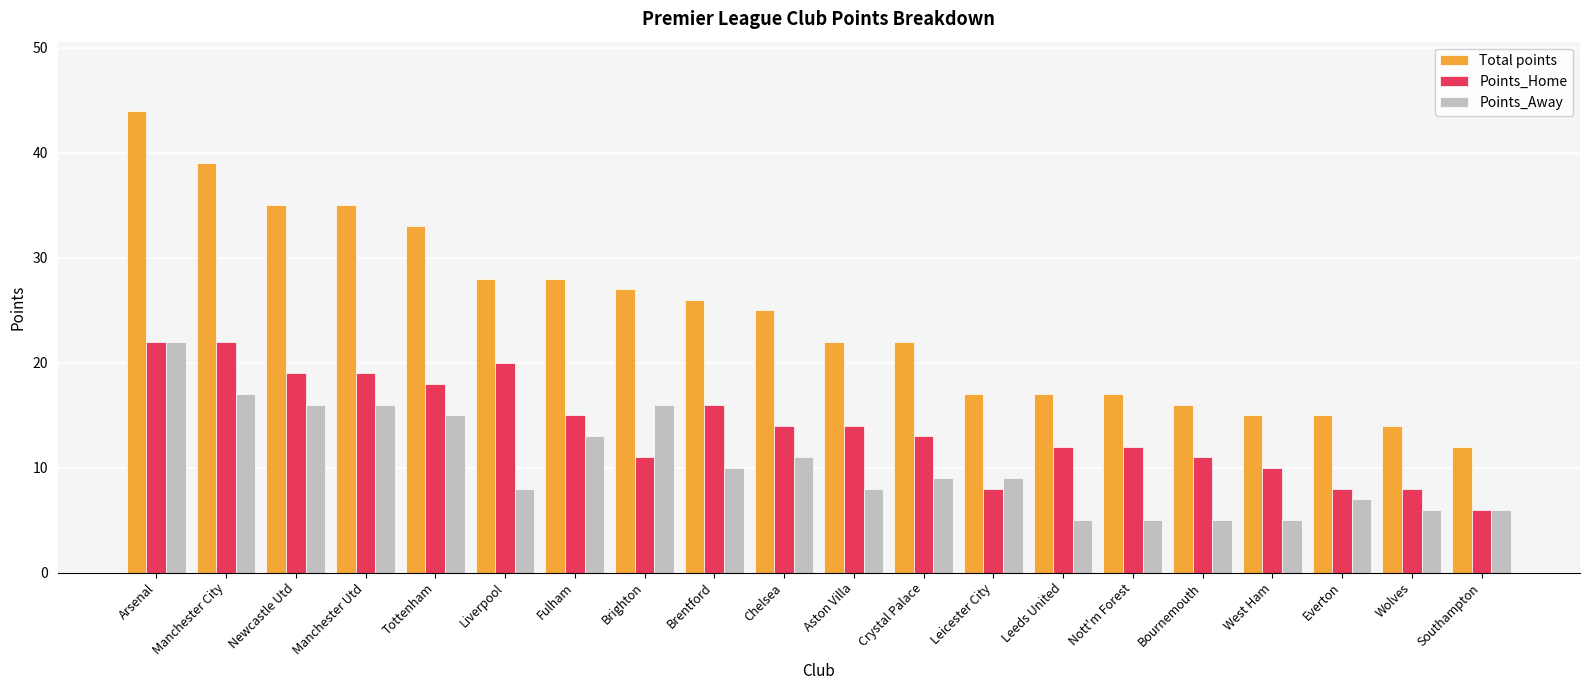

What is the sum of all Total points values?

487